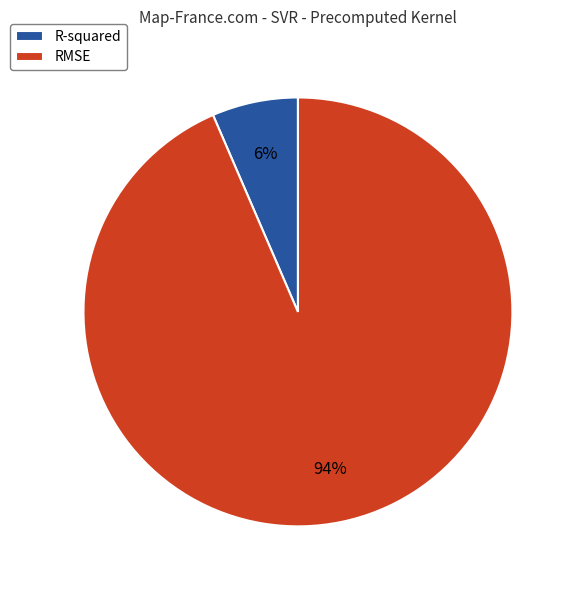

To the nearest percent, what is the combined percentage of R-squared and RMSE?

100%